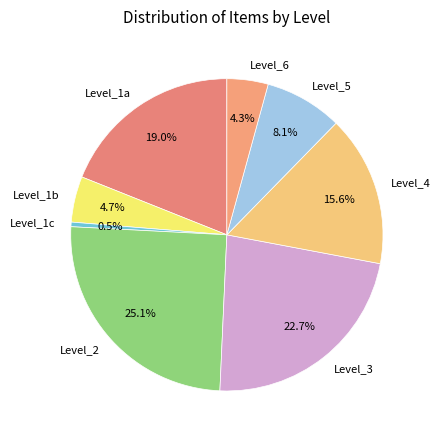

What is the largest slice in the pie chart?

Level_2